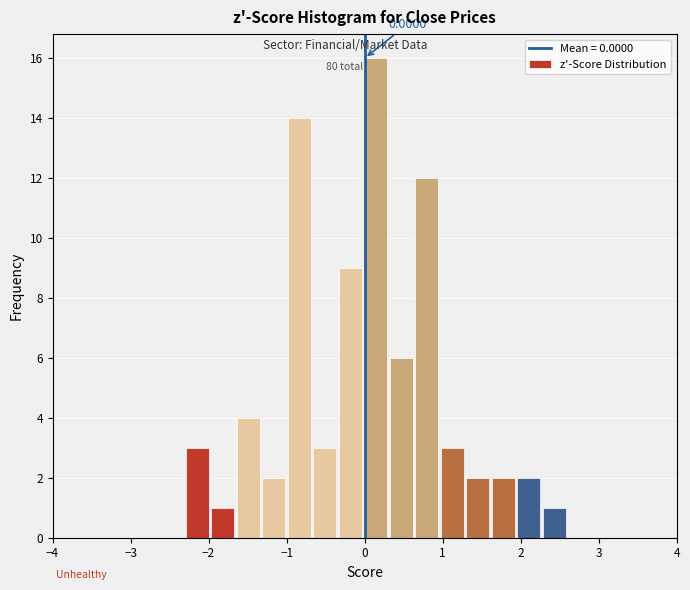

Around what value on the x-axis is the tallest bar? Give the approximate position of its centre, as read against the axis.

0.1